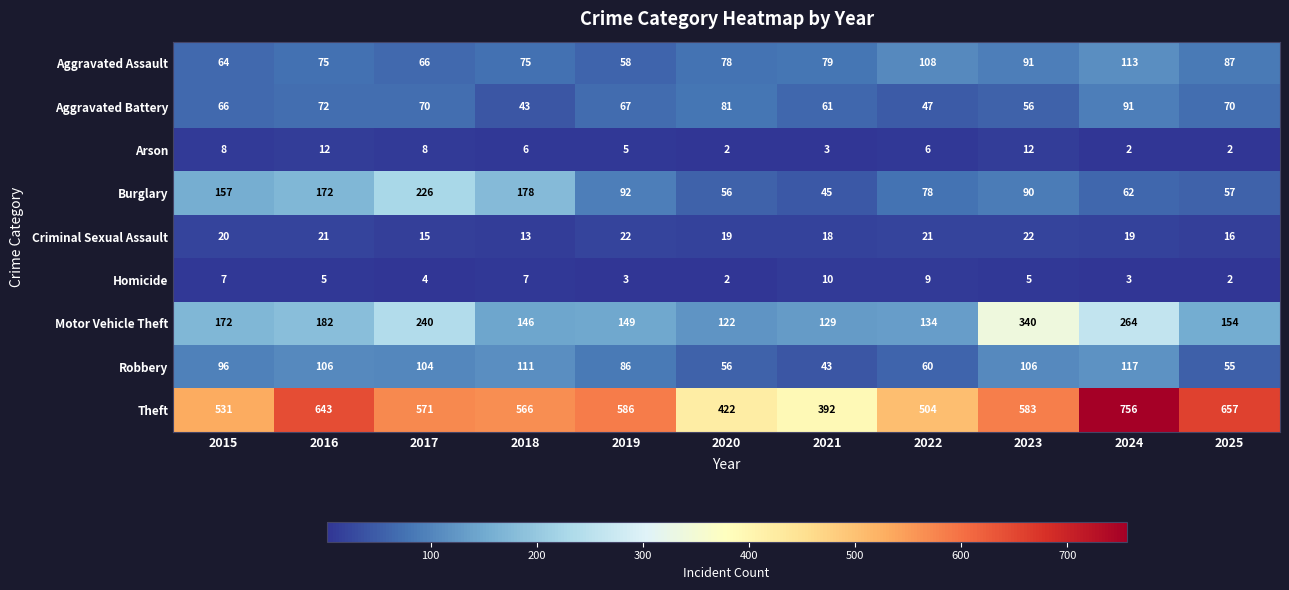

What is the total value across all series at 2025?

1100